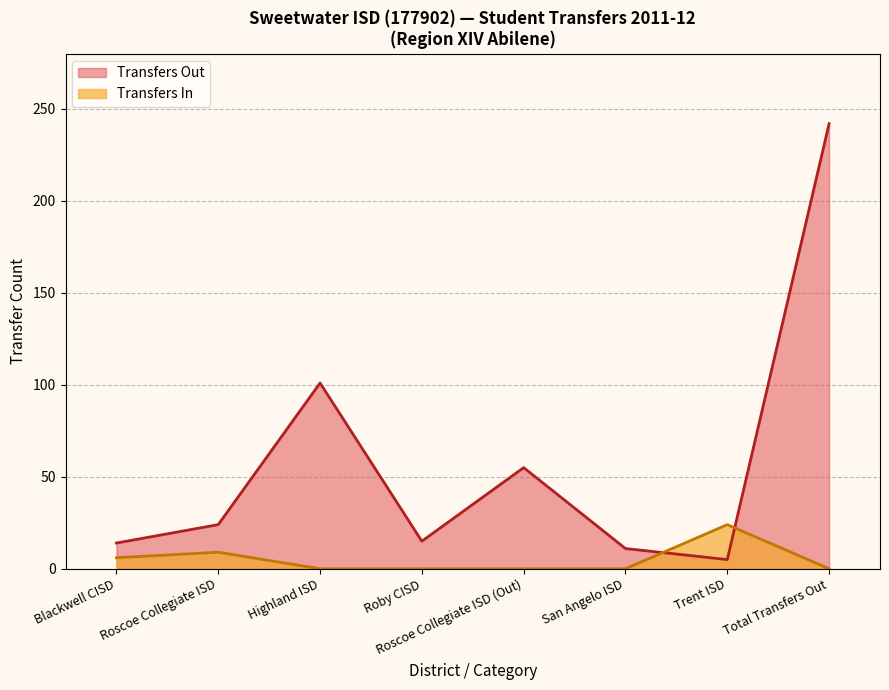

List the labels in order of value, largest first.

Total Transfers Out, Highland ISD, Roscoe Collegiate ISD (Out), Roscoe Collegiate ISD, Roby CISD, Blackwell CISD, San Angelo ISD, Trent ISD